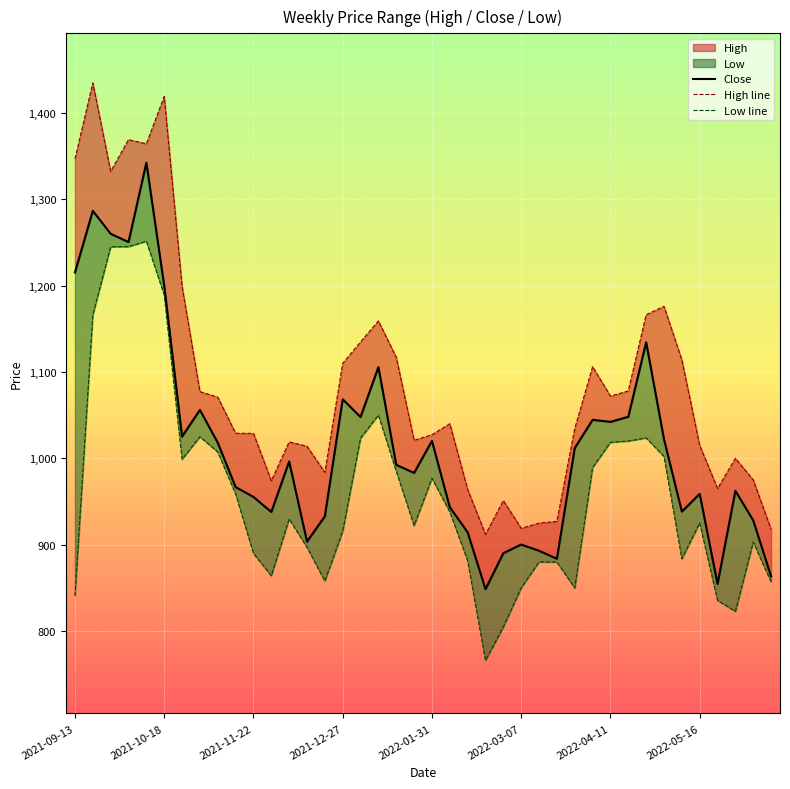

True or false: Low line and High line cross at least once.

False